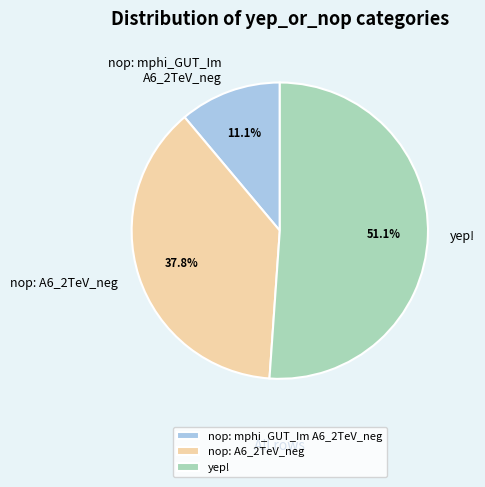

Combined, do yep! and nop: A6_2TeV_neg account for over 50%?

Yes